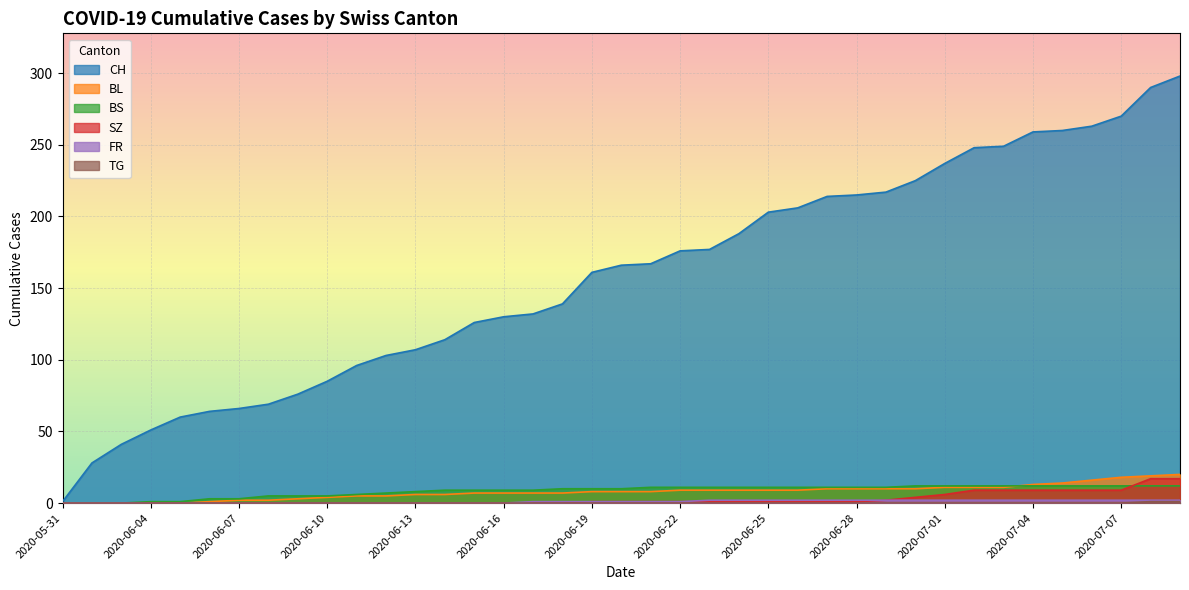

Is it true that SZ equals 9 at 2020-07-03?

True